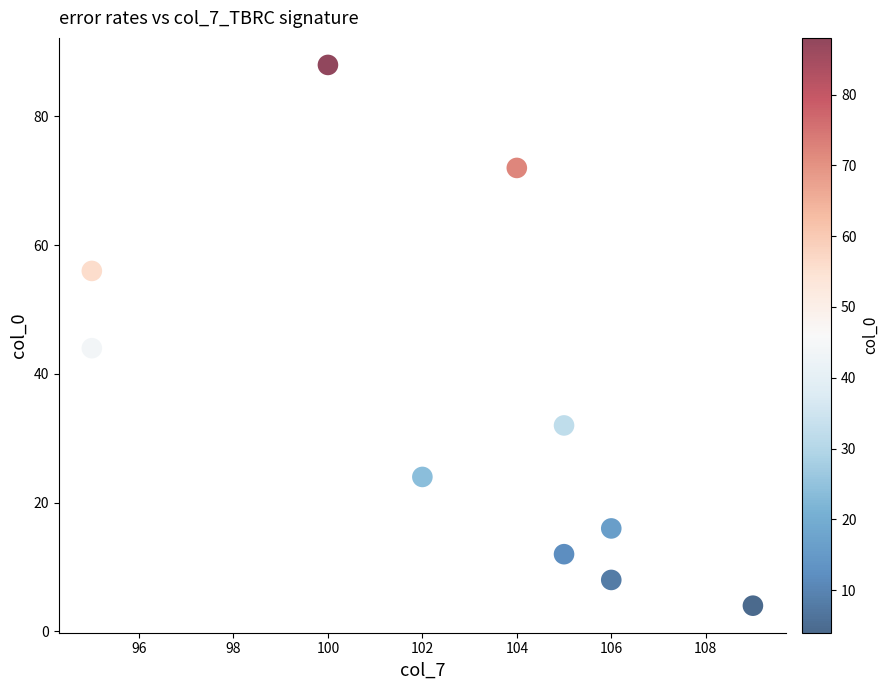

What is the range of X values (max minus min)?

14